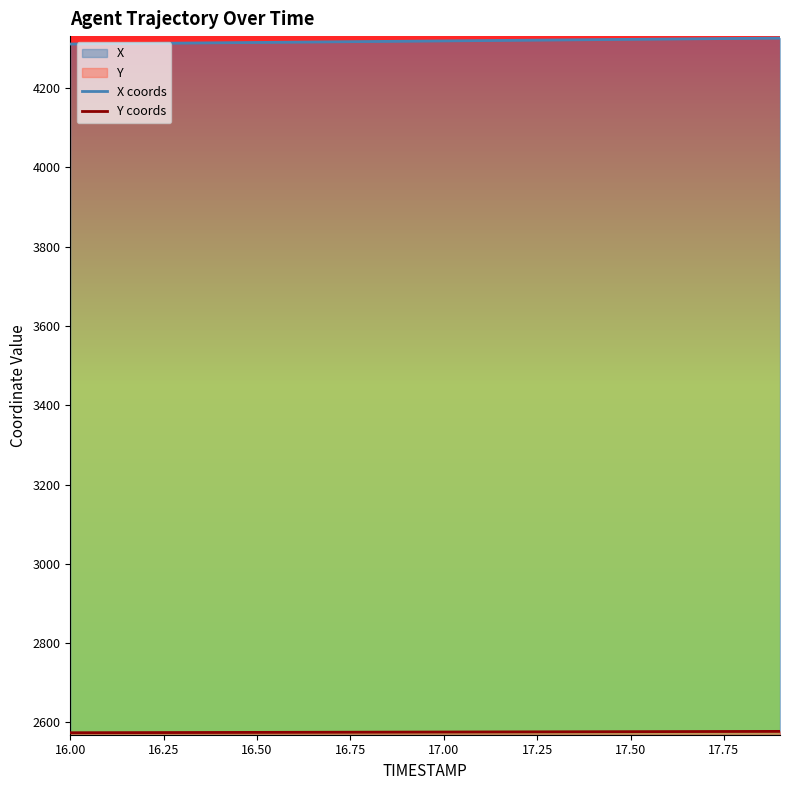

What is the lowest value of the X coords series?

4311.3